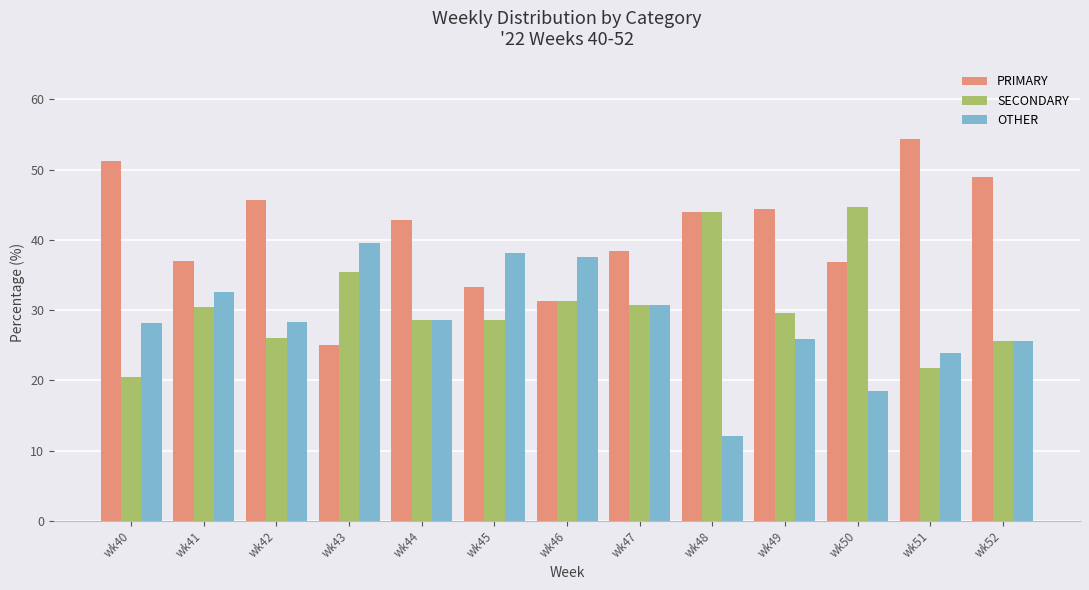

What are all the series names shown in the legend?

PRIMARY, SECONDARY, OTHER